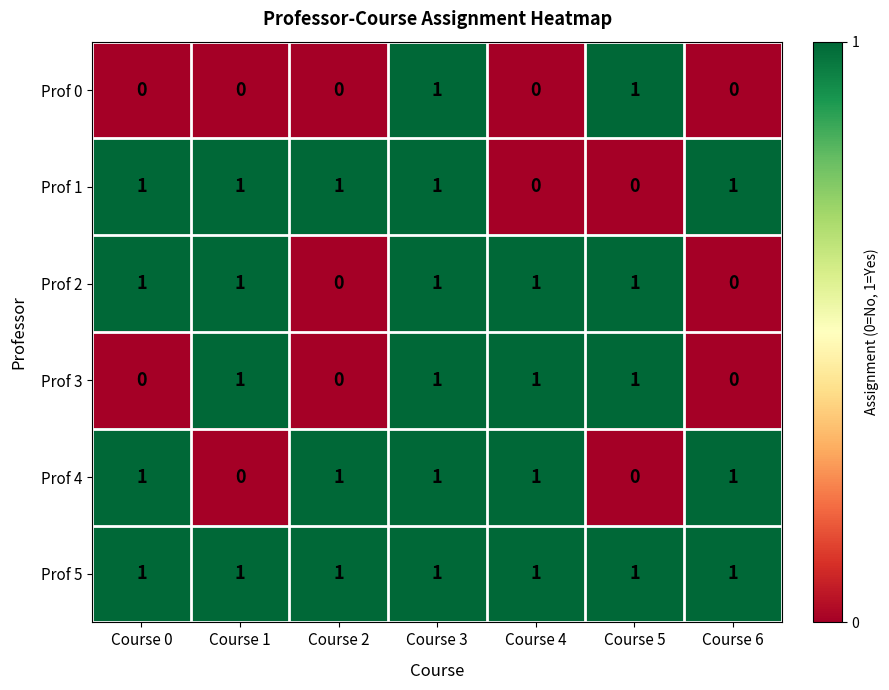

The Prof 0 series shows -1 at Course 6. True or false?

False